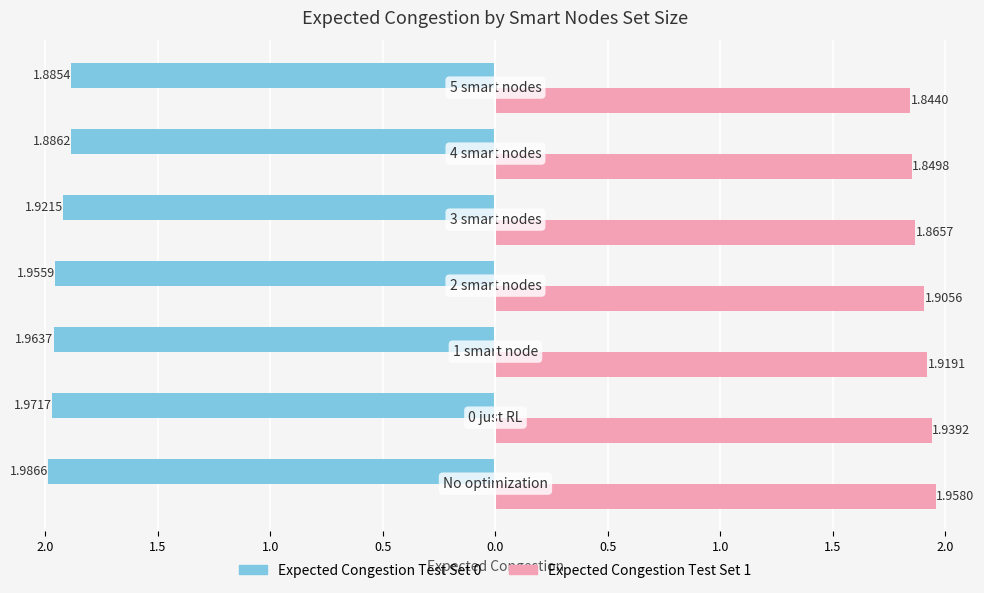

What are all the series names shown in the legend?

Expected Congestion Test Set 0, Expected Congestion Test Set 1